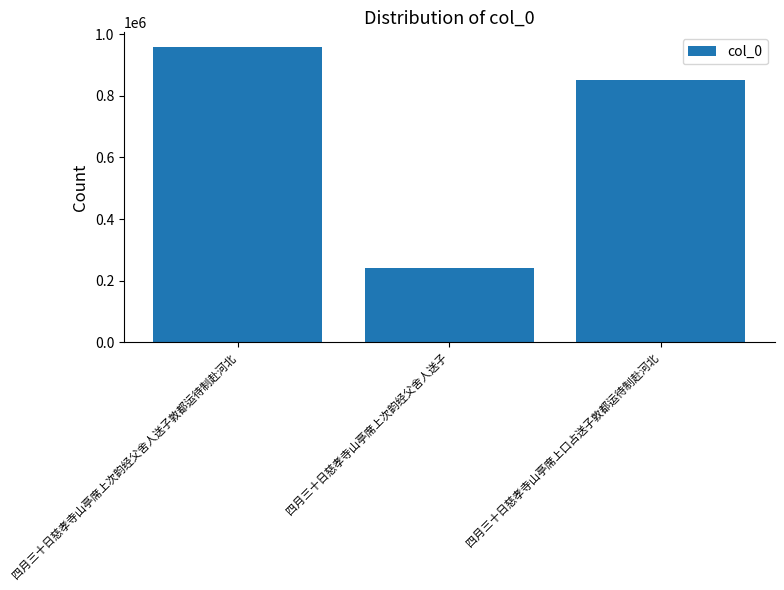

What is the change in value from 四月三十日慈孝寺山亭席上次韵经父舍人送子 to 四月三十日慈孝寺山亭席上口占送子敦都运待制赴河北?

+608429